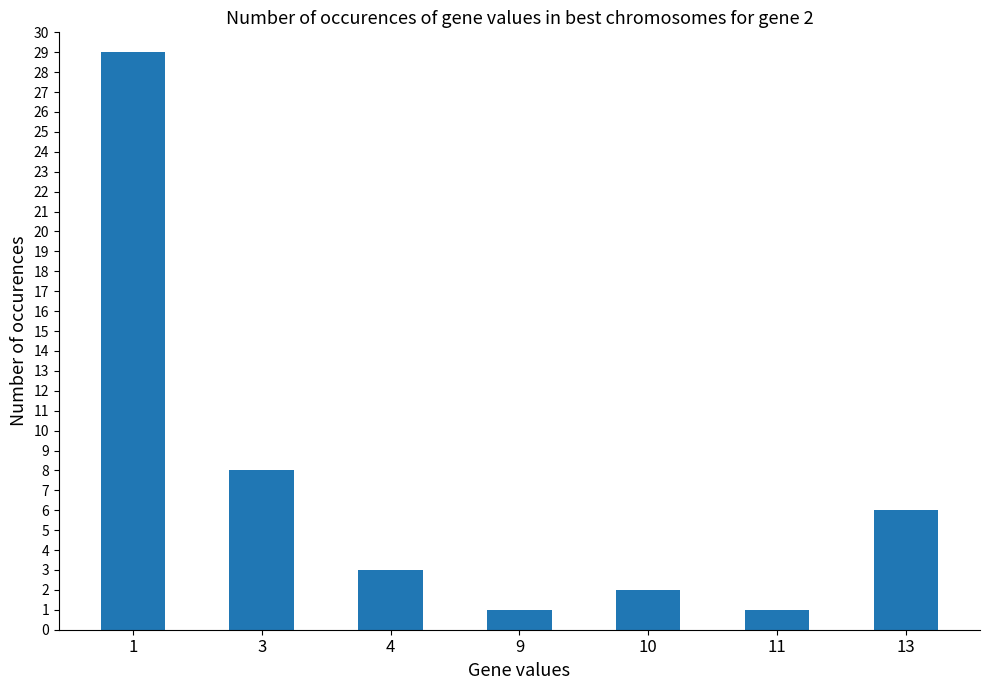

Between 1 and 11, which is larger?

1